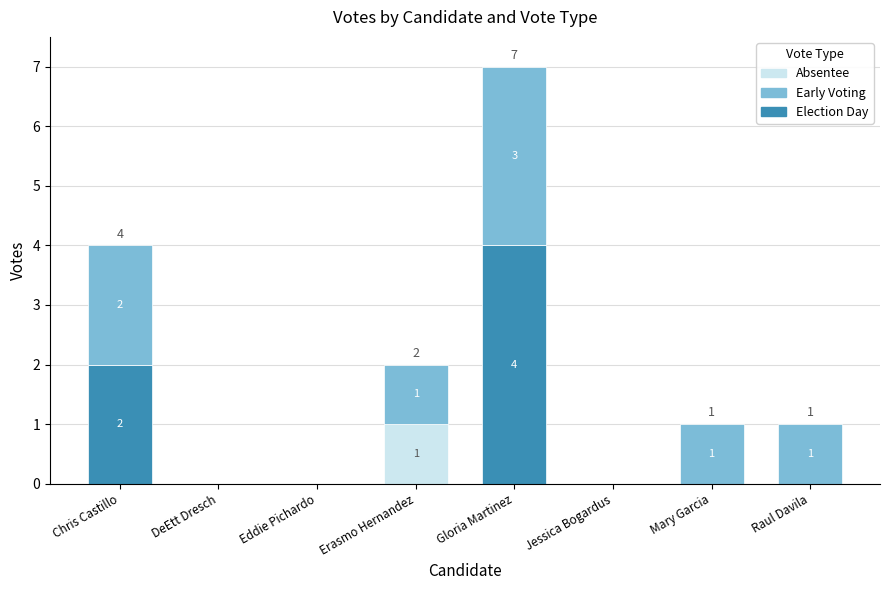

At which category is the sum across all series the highest?

Gloria Martinez